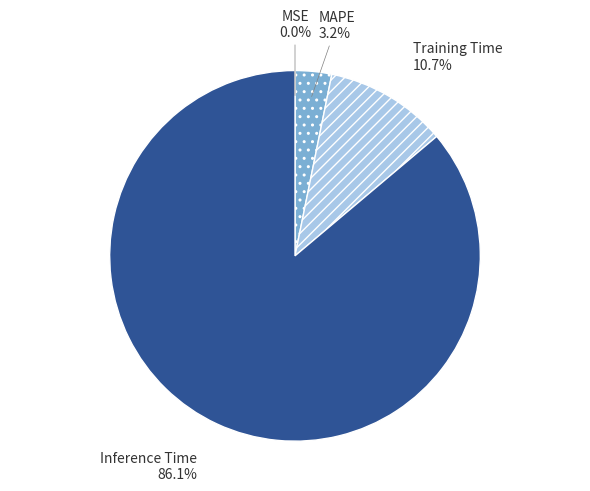

To the nearest percent, what portion does MAPE represent?

3%